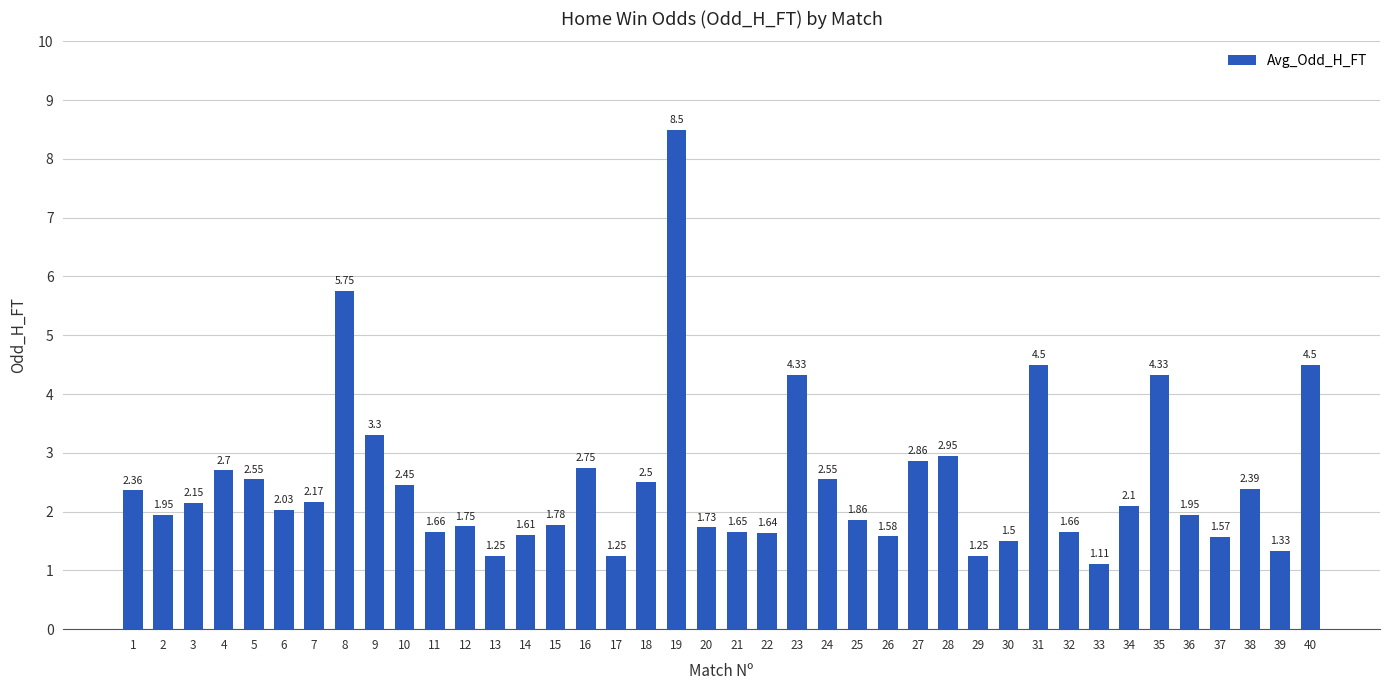

What is the change in value from 30 to 32?

+0.2